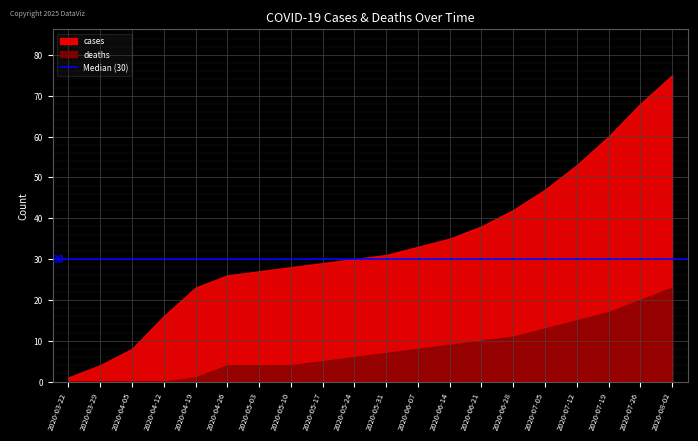

List the series in order of their peak value, highest first.

cases, deaths